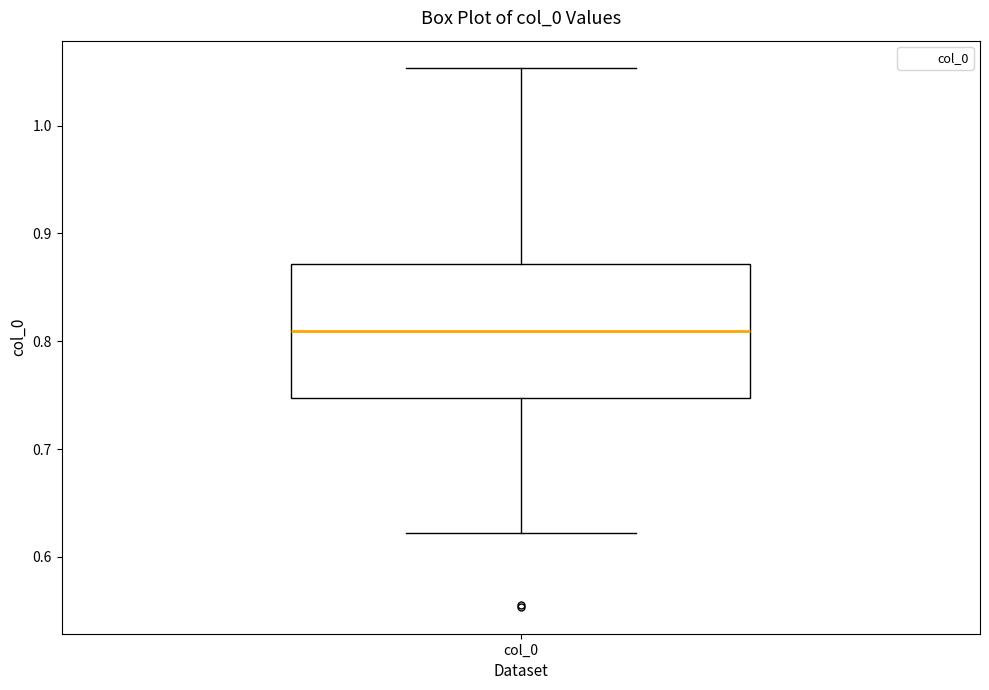

Read this box plot against the y-axis: the position of the median line, the range covered by the box, and the ends of both whiskers. The values are not printed on the chart, so give them approximately, as read against the axis.

median 0.81, box 0.75 to 0.87, whiskers 0.62 to 1.05